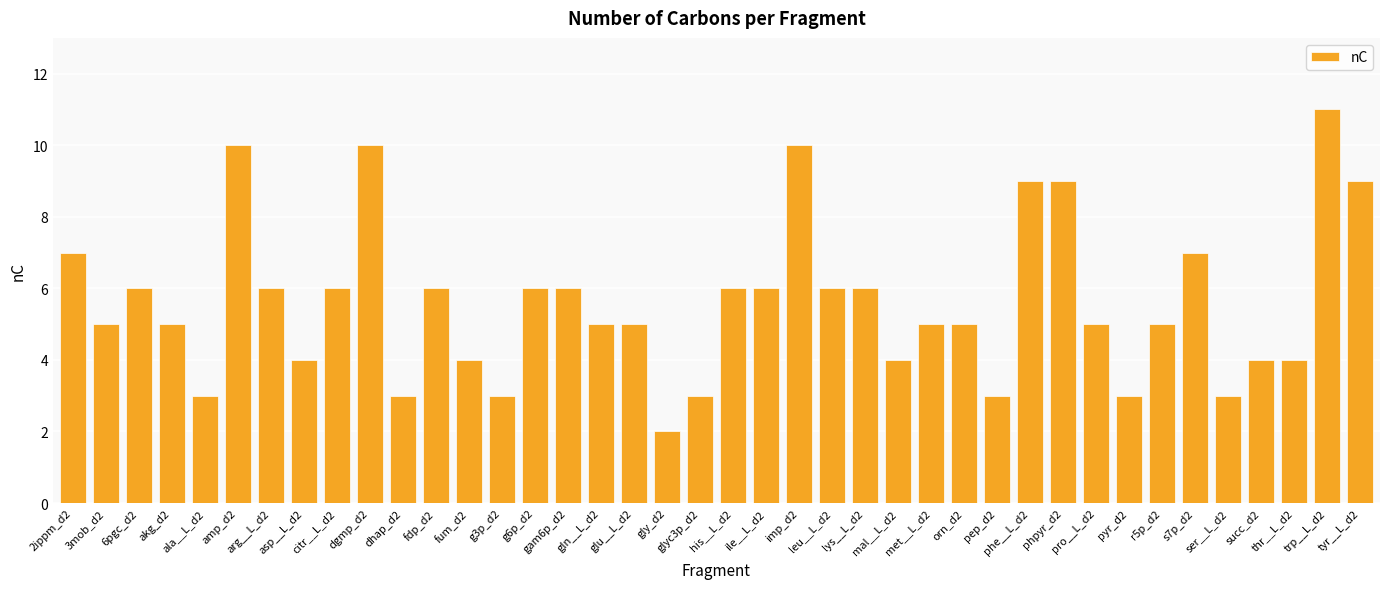

What is the greatest value displayed?

11